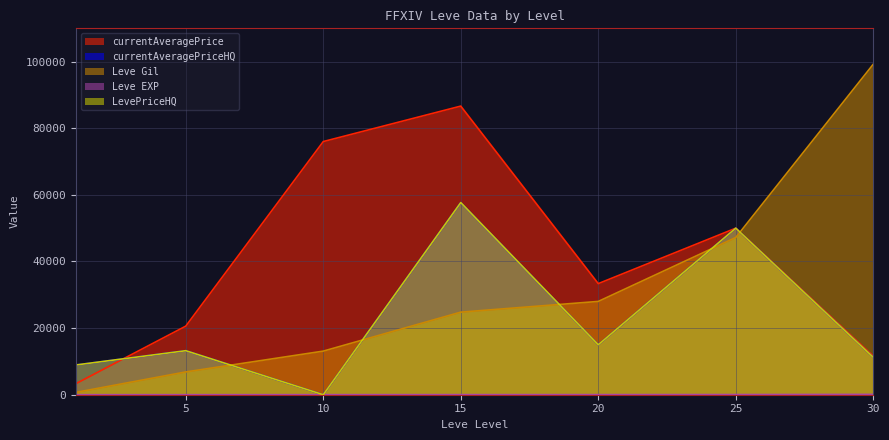

At which category does LevePriceHQ reach its first local valley?

10